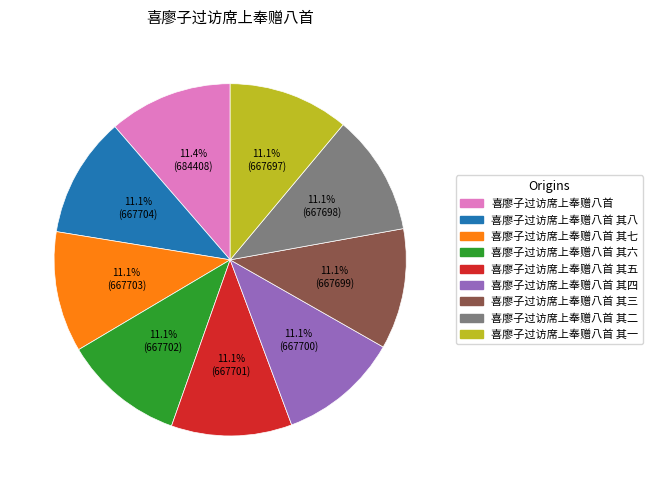

The 喜廖子过访席上奉赠八首 slice represents 21% of the pie. True or false?

False